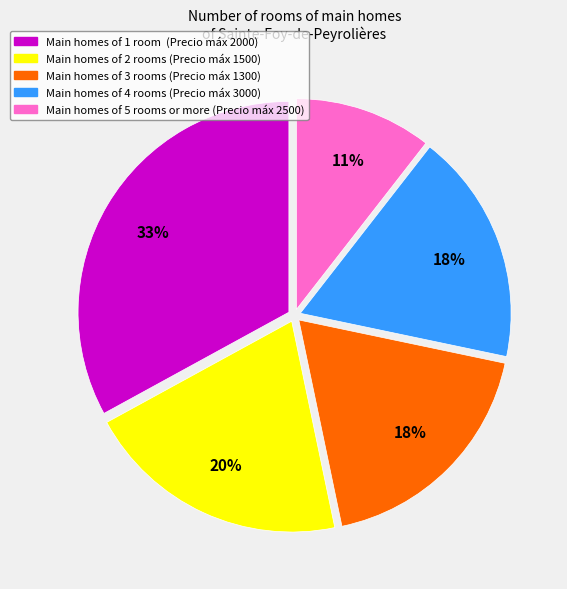

Does any single category account for the majority?

No